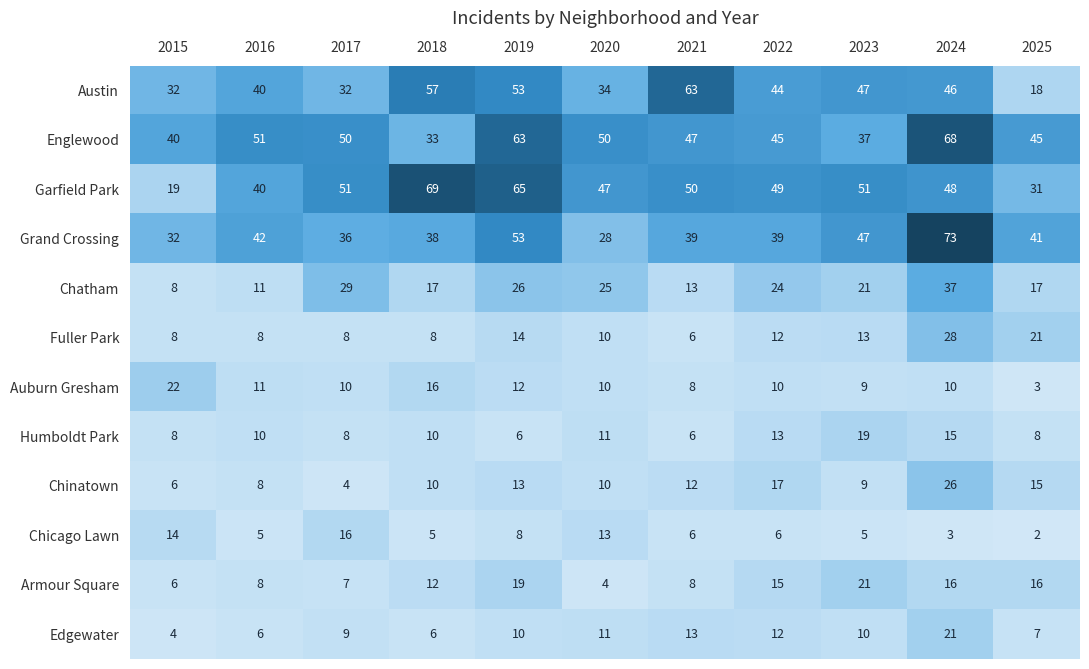

The value of Auburn Gresham at 2015 is 33. True or false?

False